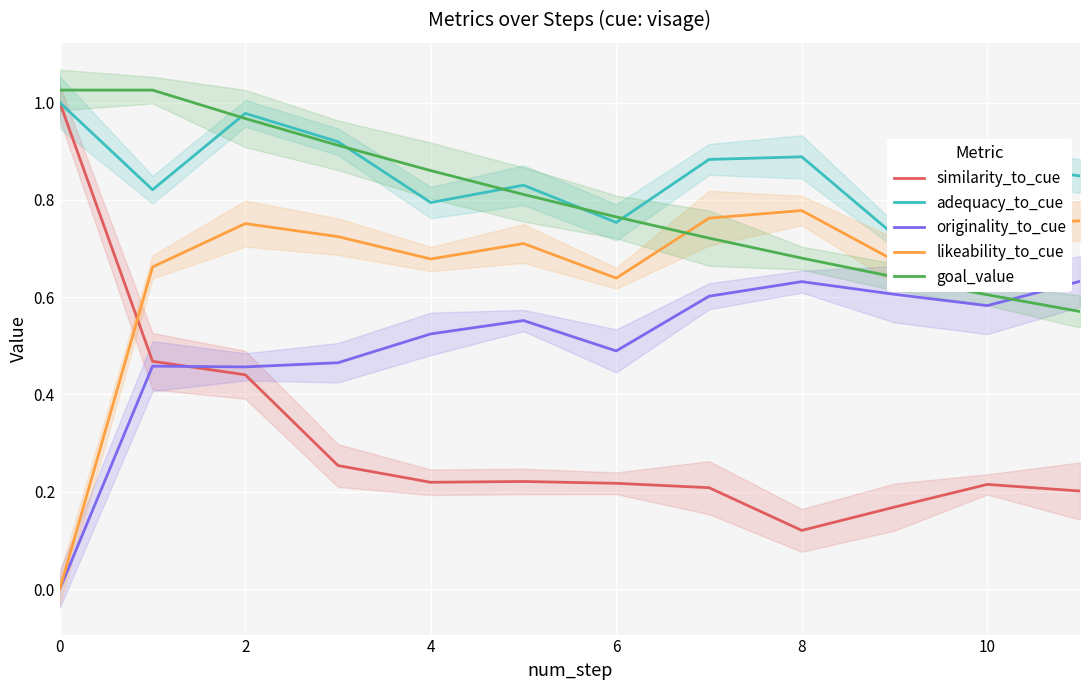

What is the sum of the goal_value values at 10 and 8?

1.3